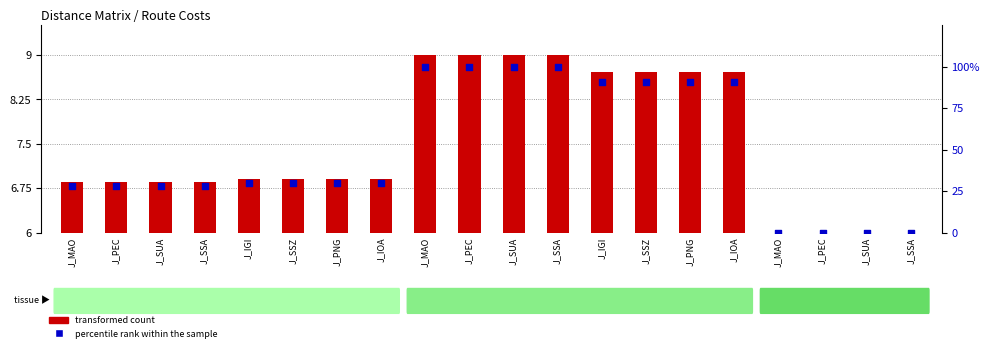

At how many categories does at least one series exceed 21?

16